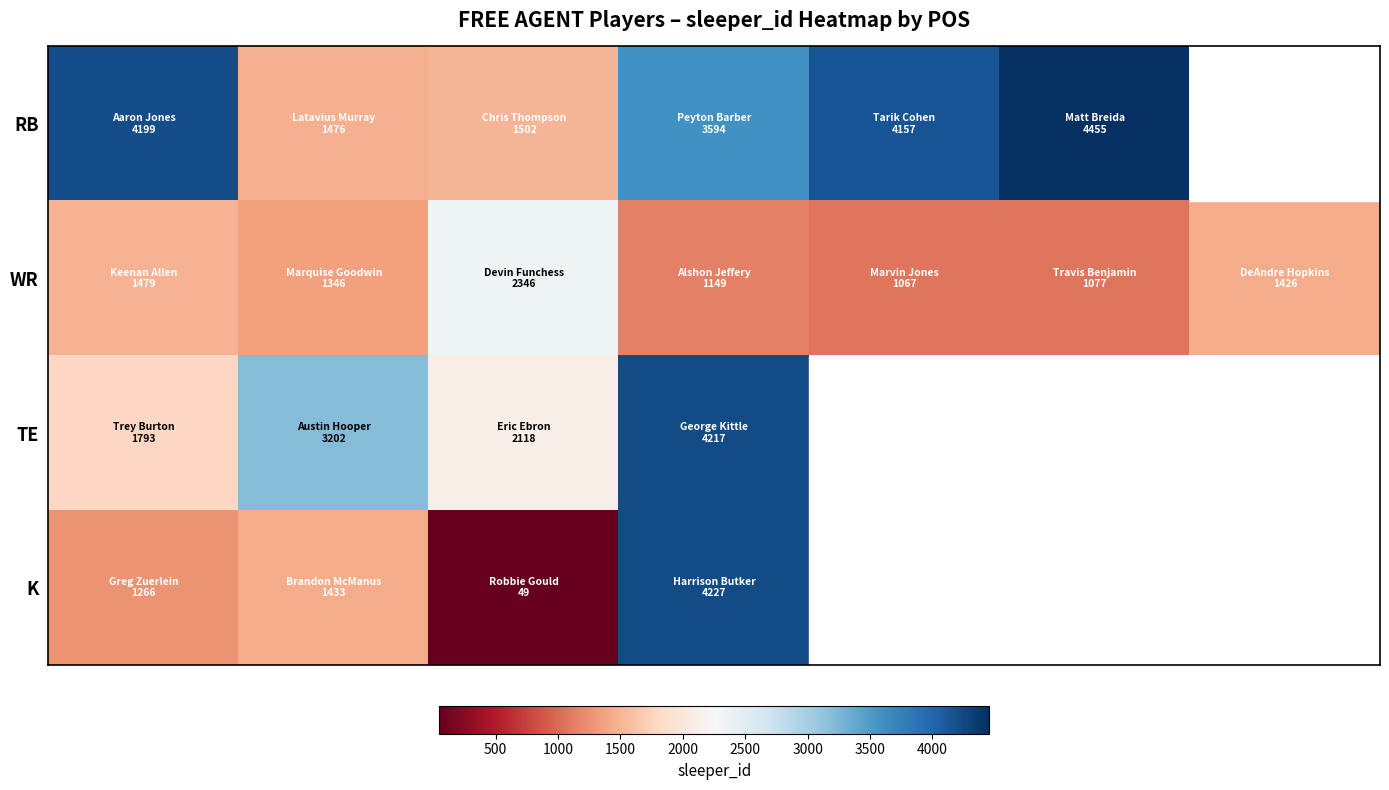

Which has a higher value, 500 or 2500?

2500